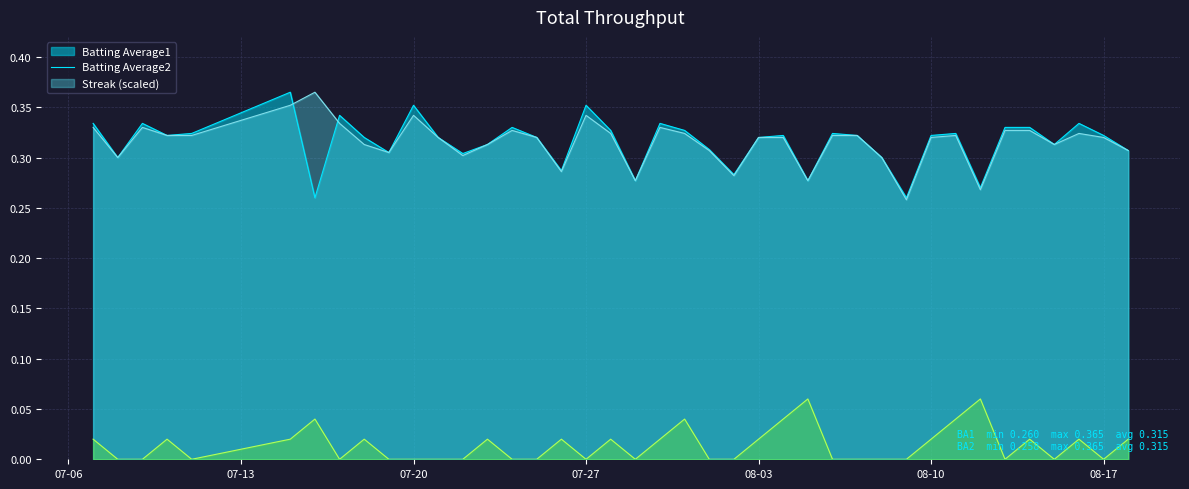

In Batting Average2, how many points are higher than both neighbors (excluding endpoints)?

8